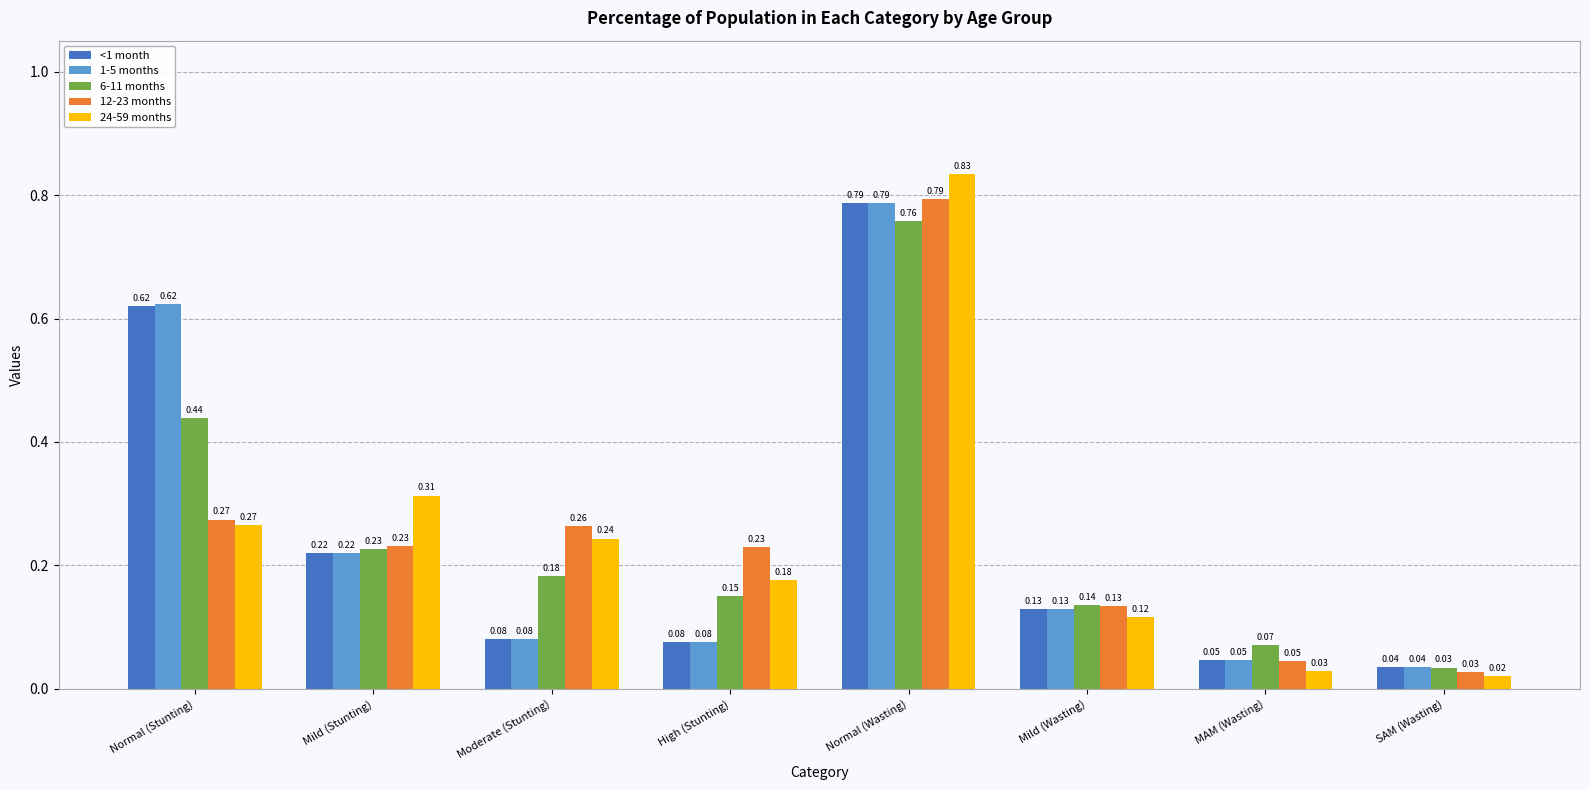

What is the sum of all <1 month values?

2.0